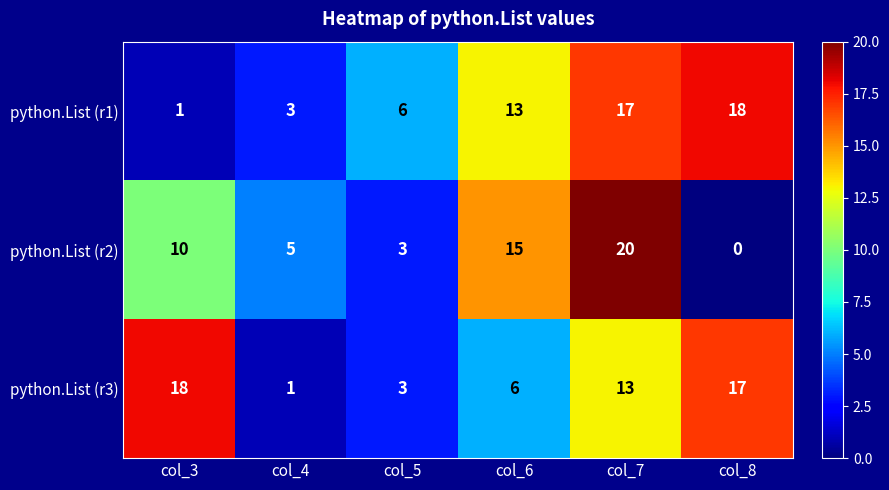

What is the difference between the maximum and minimum values in the python.List (r3) series?

17